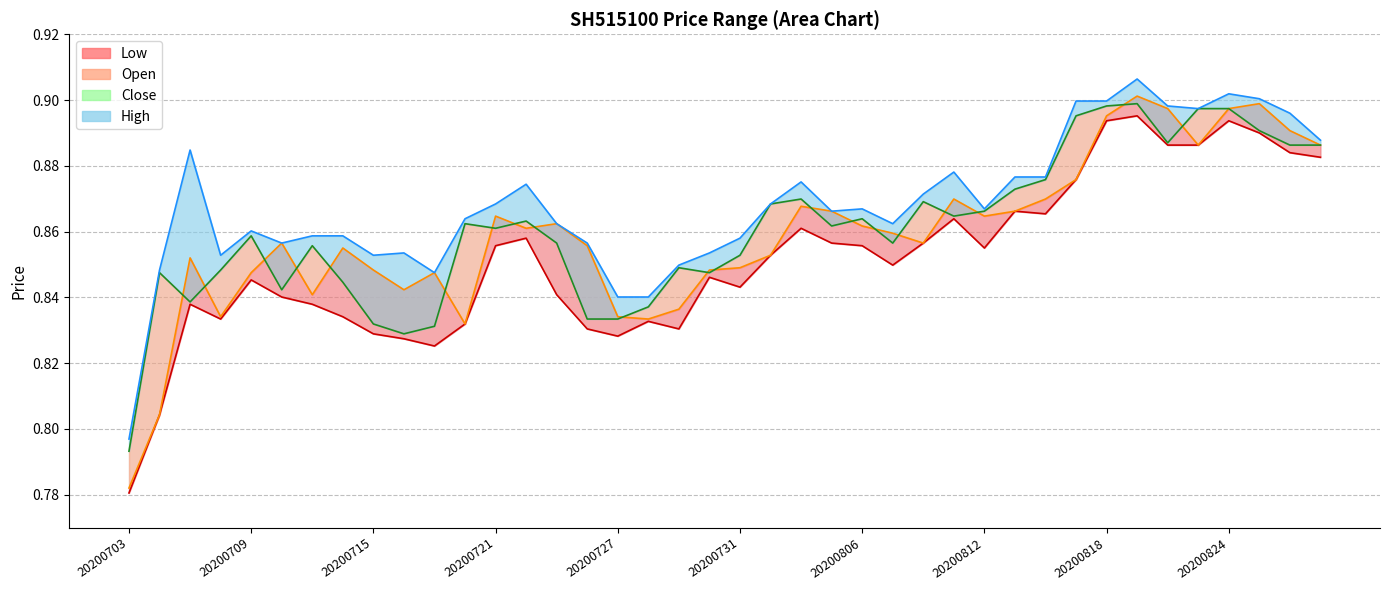

What is the difference between the maximum and minimum values in the High line series?

0.1